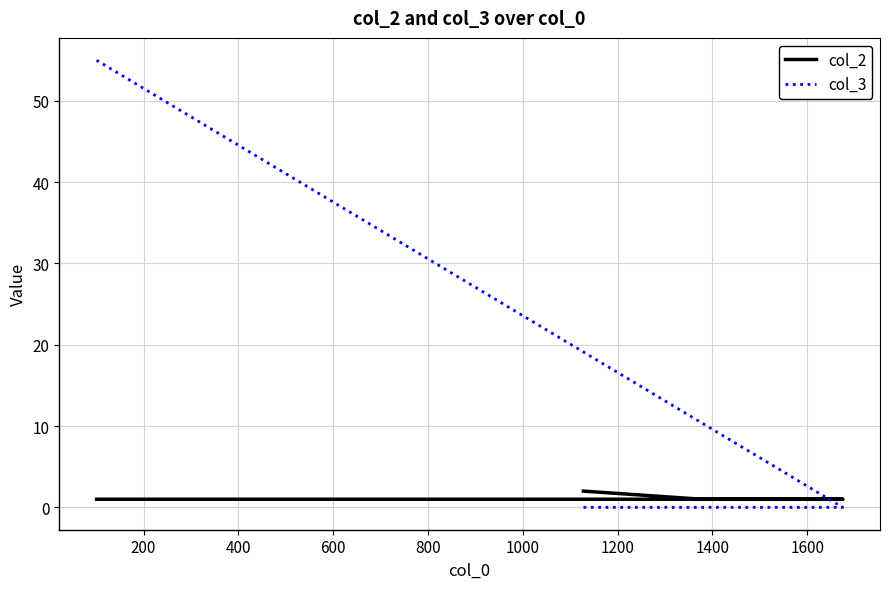

Which series ends up on top after the final intersection of col_3 and col_2?

col_2